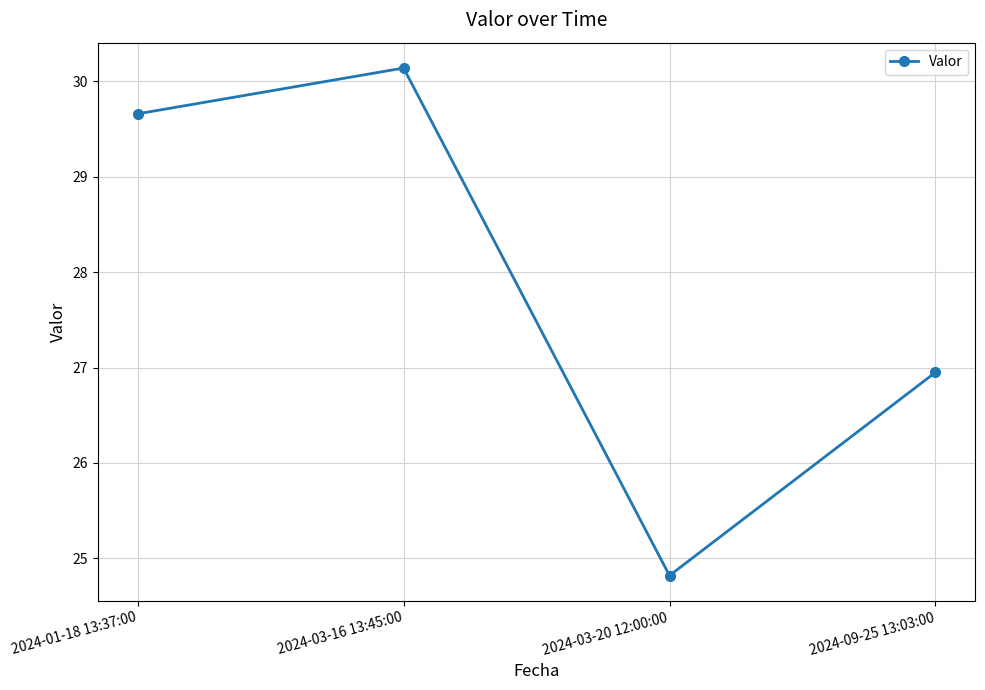

What is the average value?

27.9